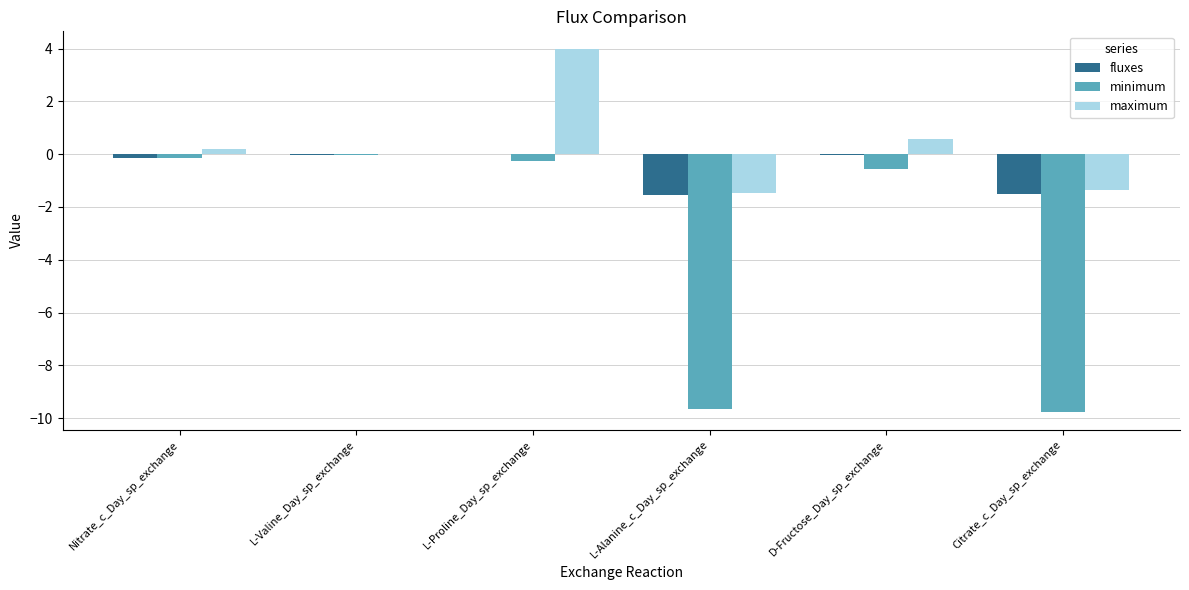

What is the difference between the fluxes values at Nitrate_c_Day_sp_exchange and Citrate_c_Day_sp_exchange?

1.4